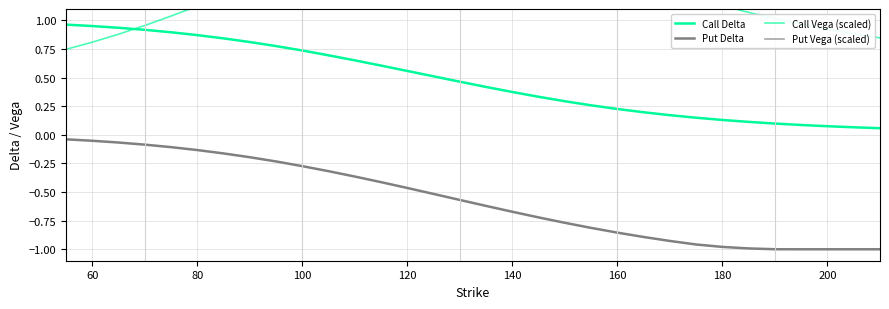

Is this an area chart (filled region under the line)?

No